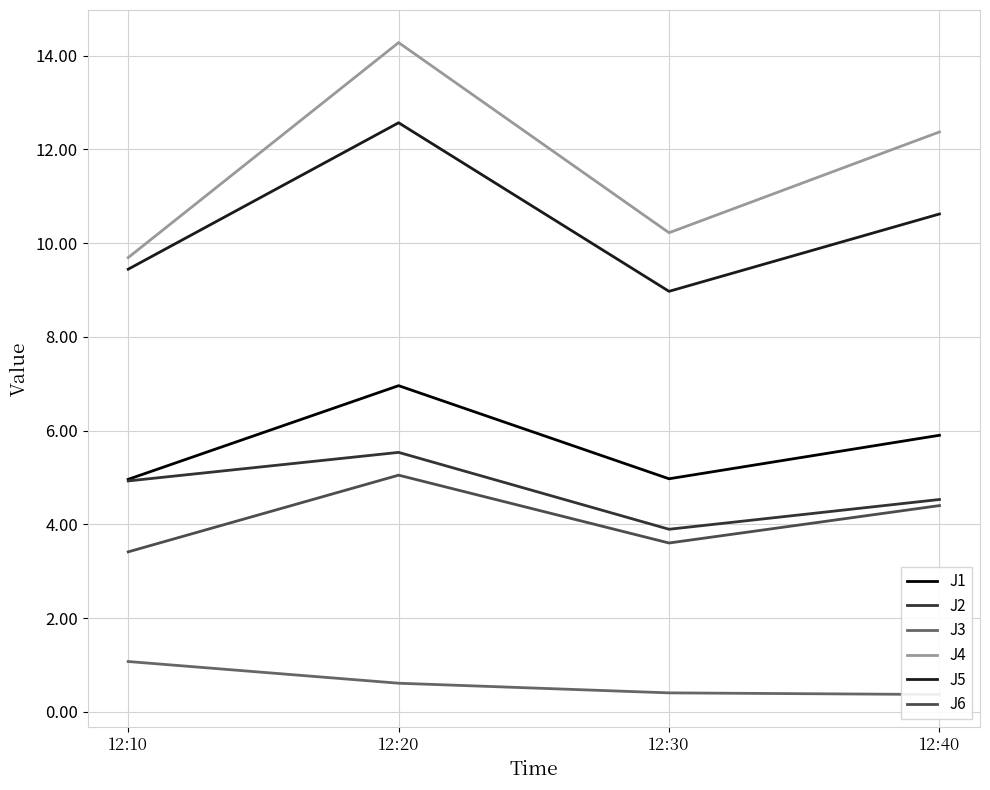

The J5 series shows 12.6 at 12:20. True or false?

True